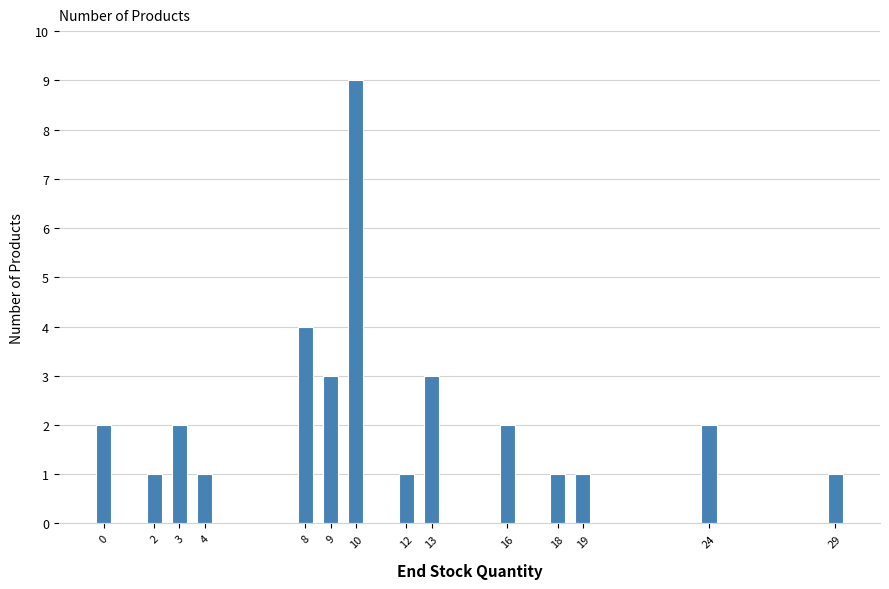

Reading left to right, extract all data points from this chart.

2	1	2	1	4	3	9	1	3	2	1	1	2	1